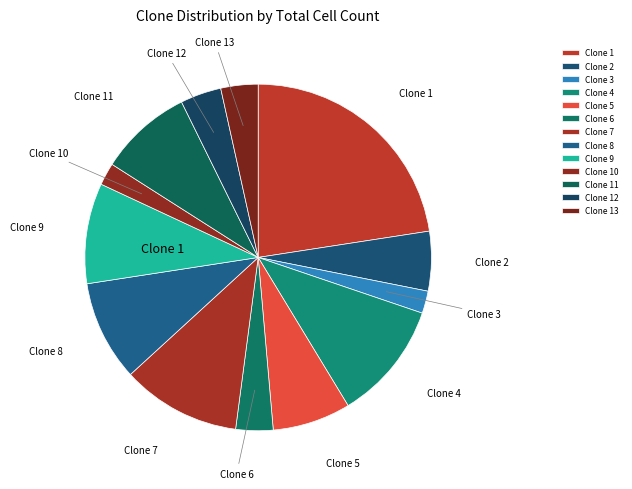

Count the number of slices in the pie.

13